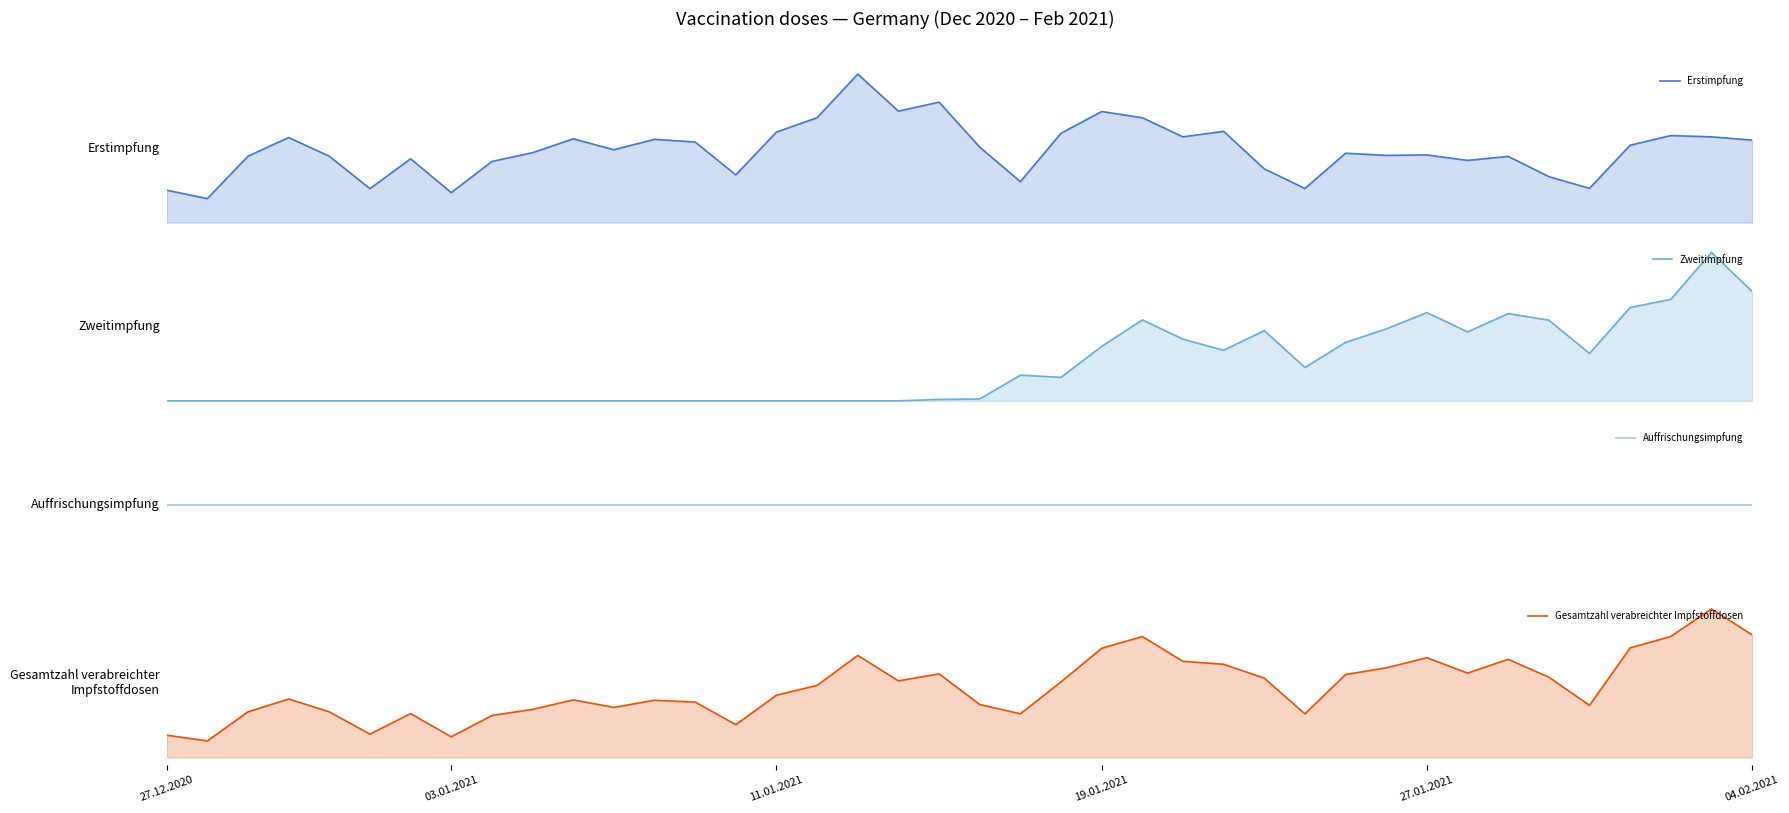

The value of Zweitimpfung at 22 is 22491. True or false?

False